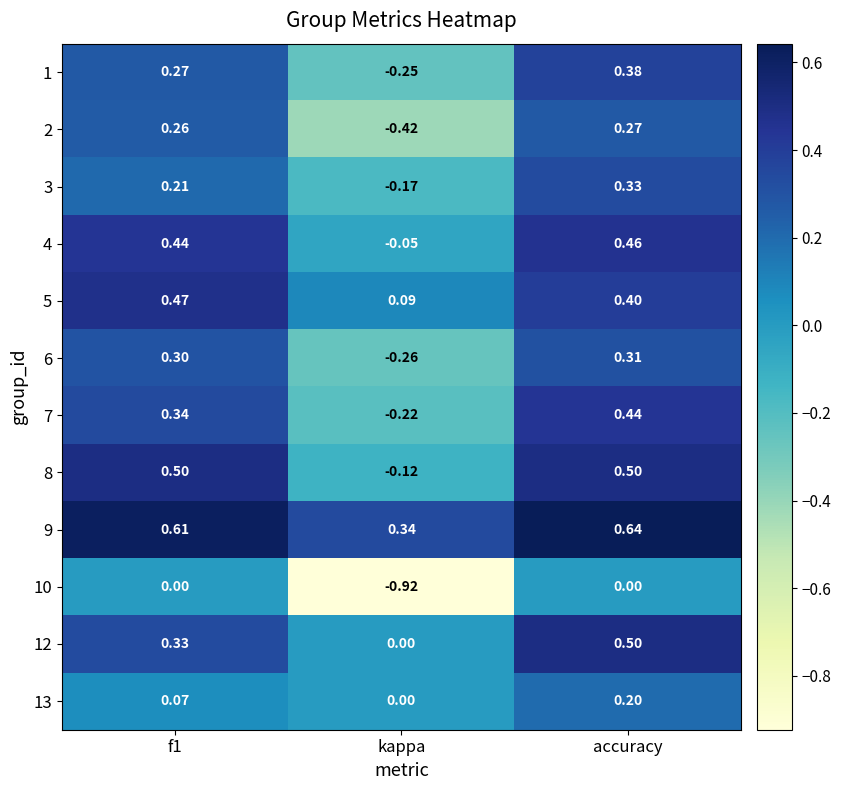

Where is 9 nearest to the value 0?

kappa